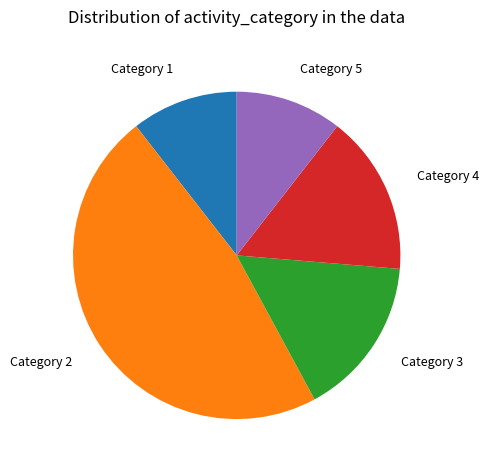

Which has a higher value, Category 2 or Category 4?

Category 2